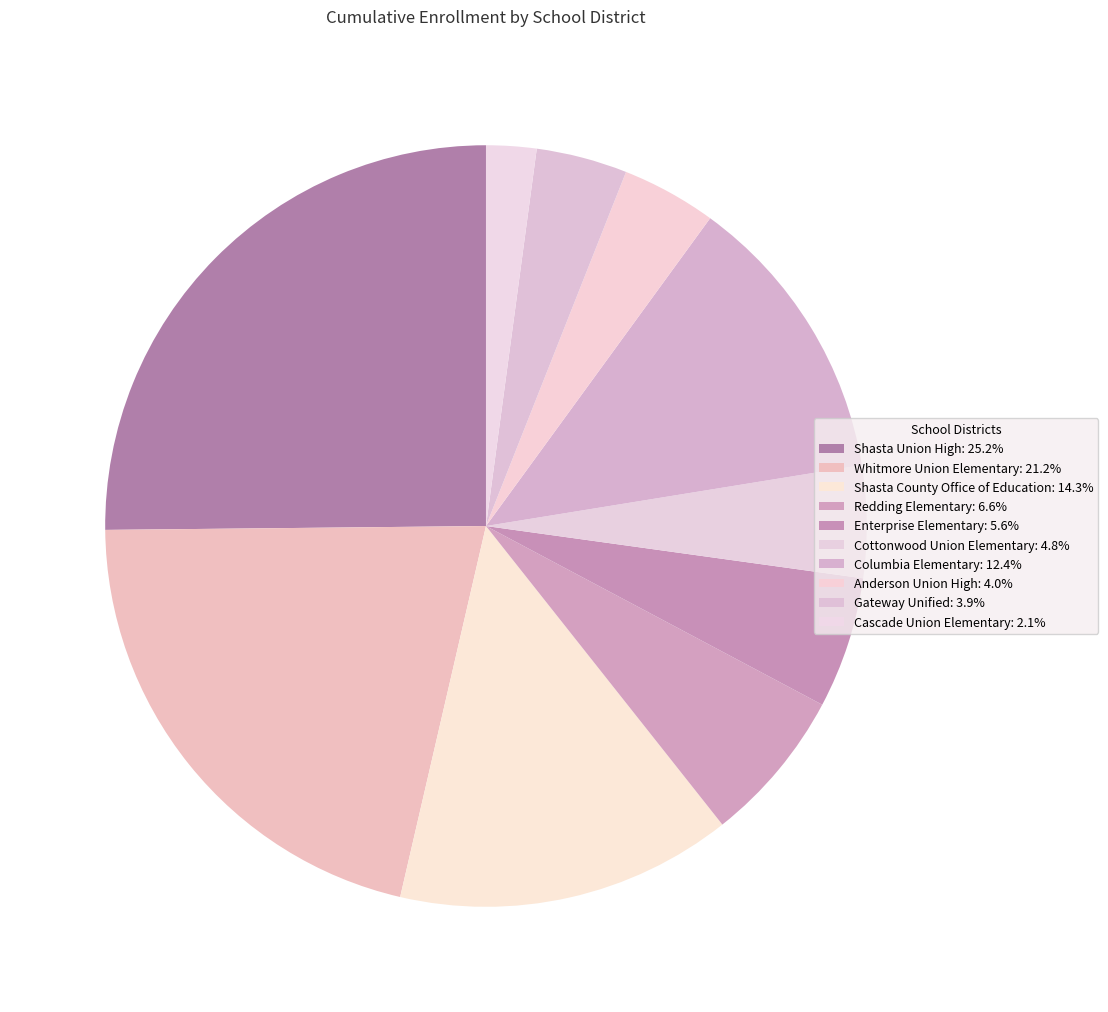

To the nearest percent, what percentage of the pie is Gateway Unified?

4%